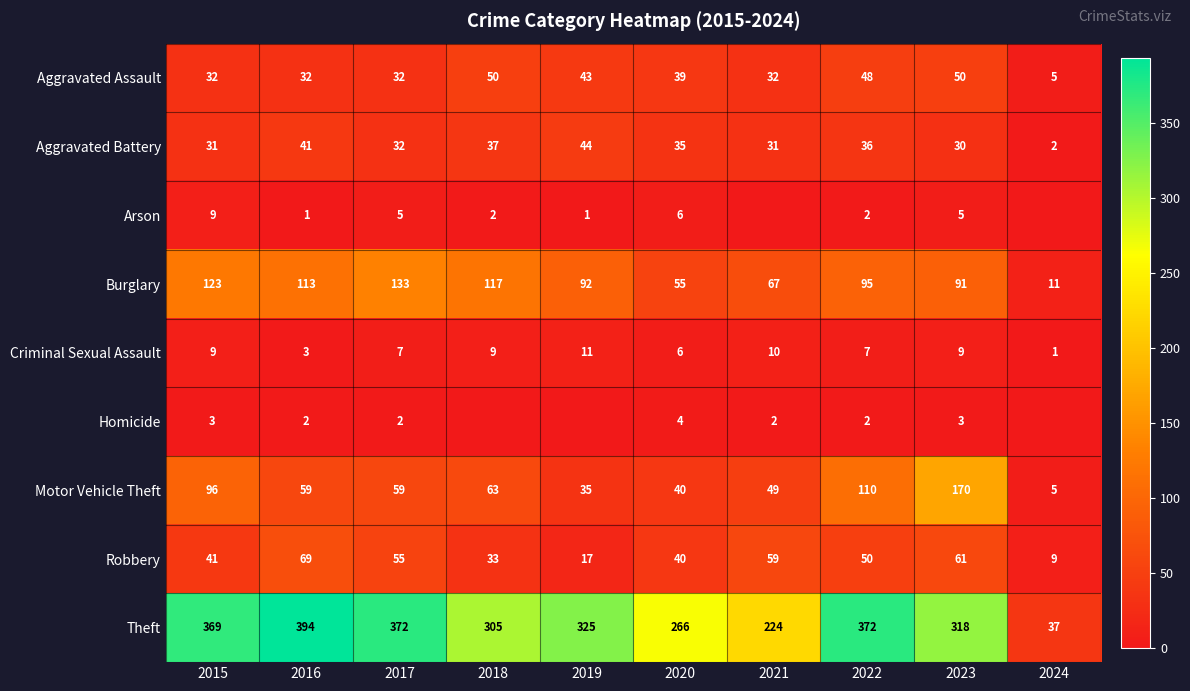

The value of Arson at 2018 is 2. True or false?

True